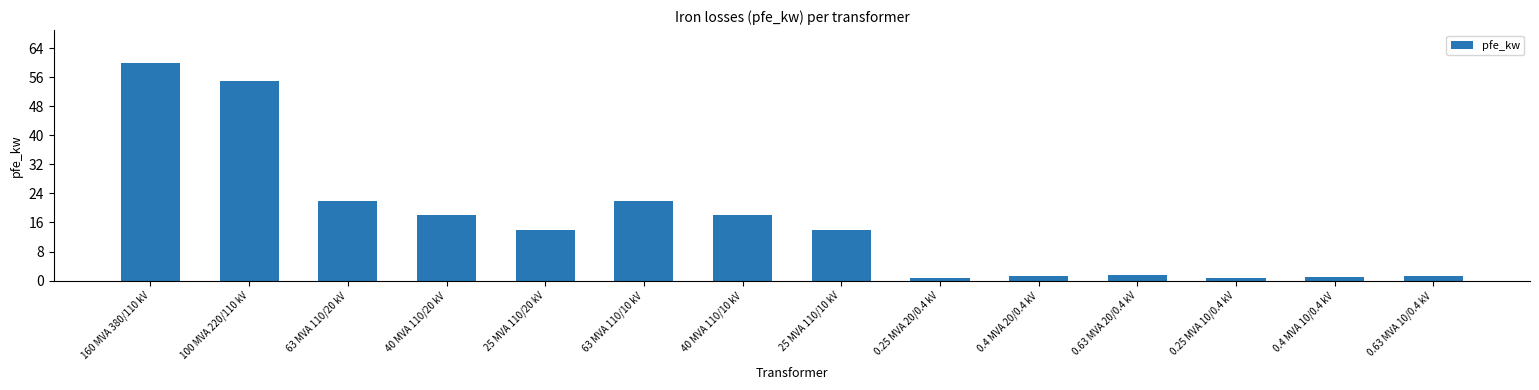

Which category has the highest value across all series?

160 MVA 380/110 kV